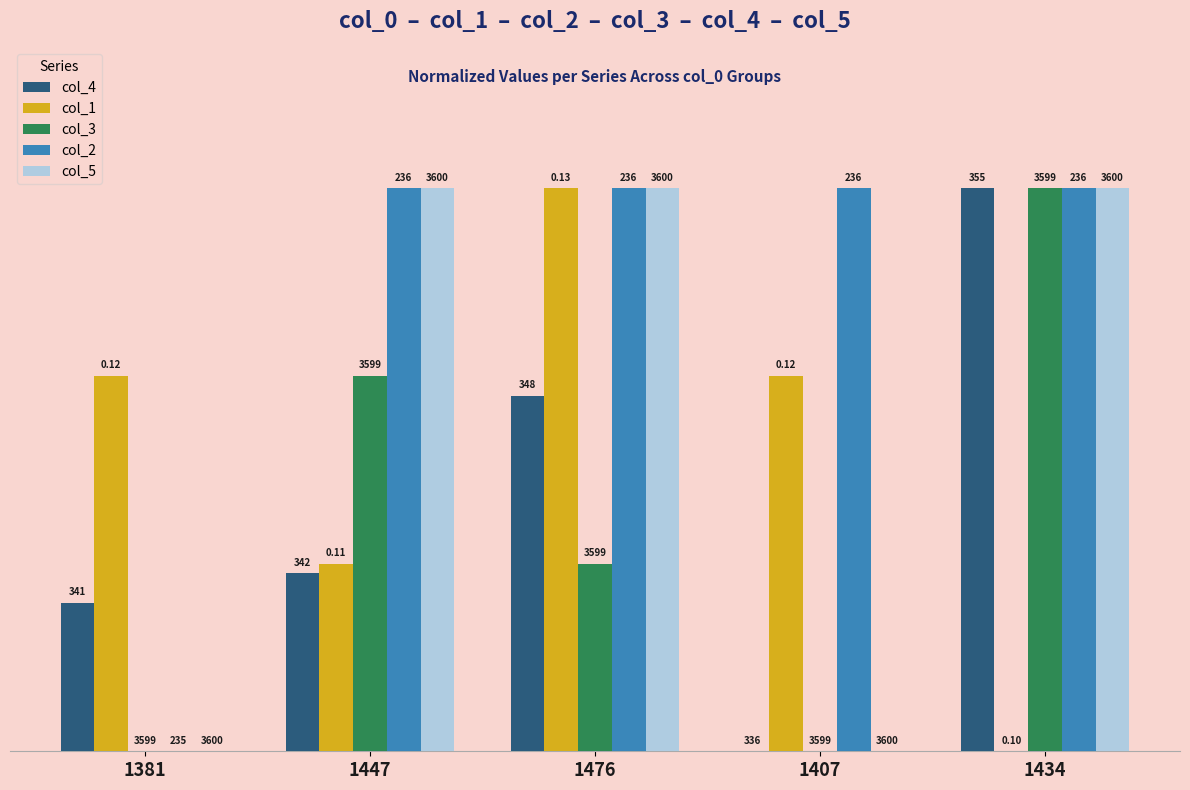

Which series has the largest range (max minus min)?

col_4